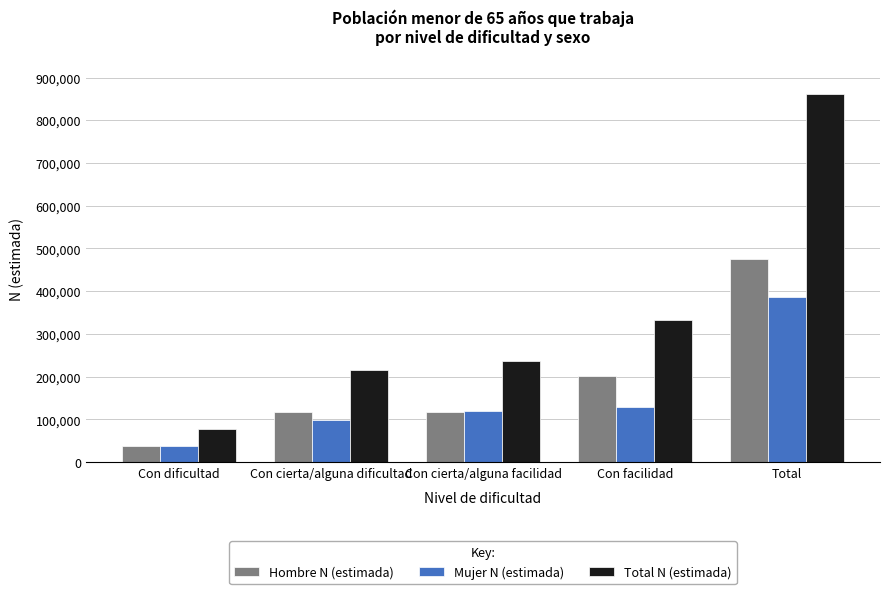

How many data points does each series have?

5